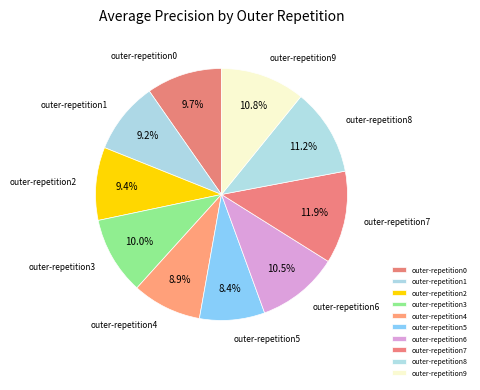

True or false: outer-repetition0 accounts for 17% of the total.

False